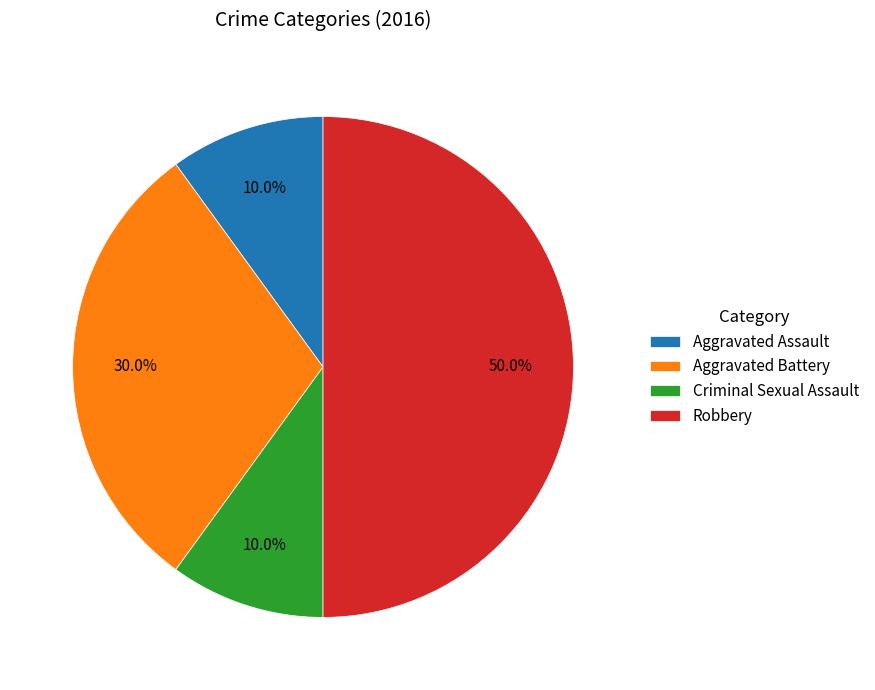

The Aggravated Assault slice represents 10% of the pie. True or false?

True